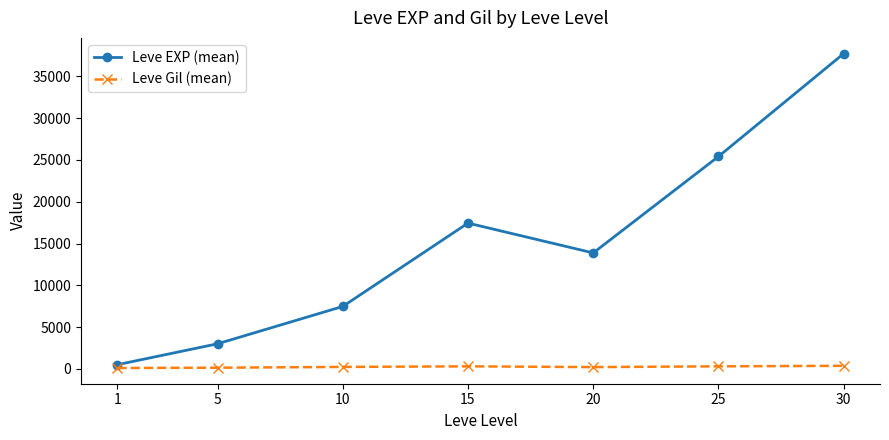

Read the Leve Gil (mean) value at 25.

312.7